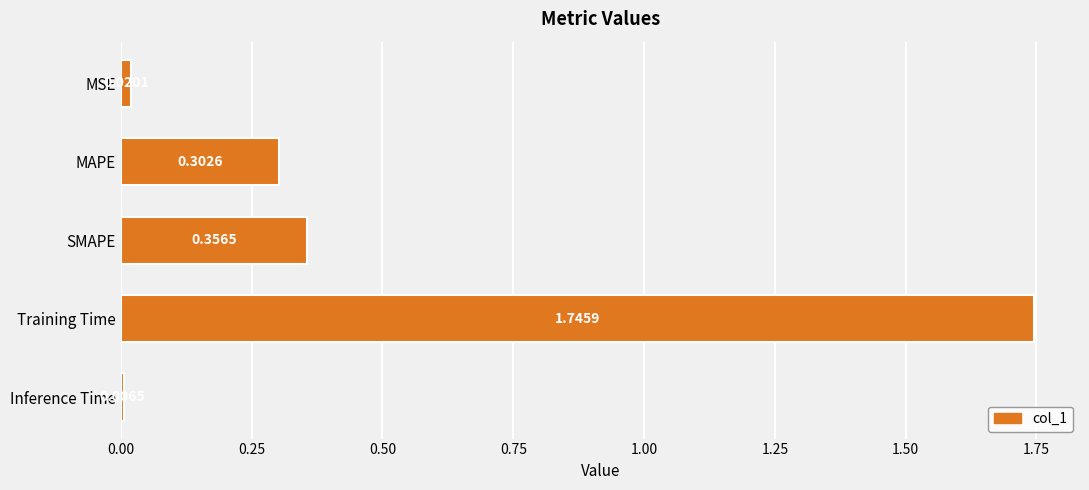

Are the bars grouped side by side (vs. stacked)?

No